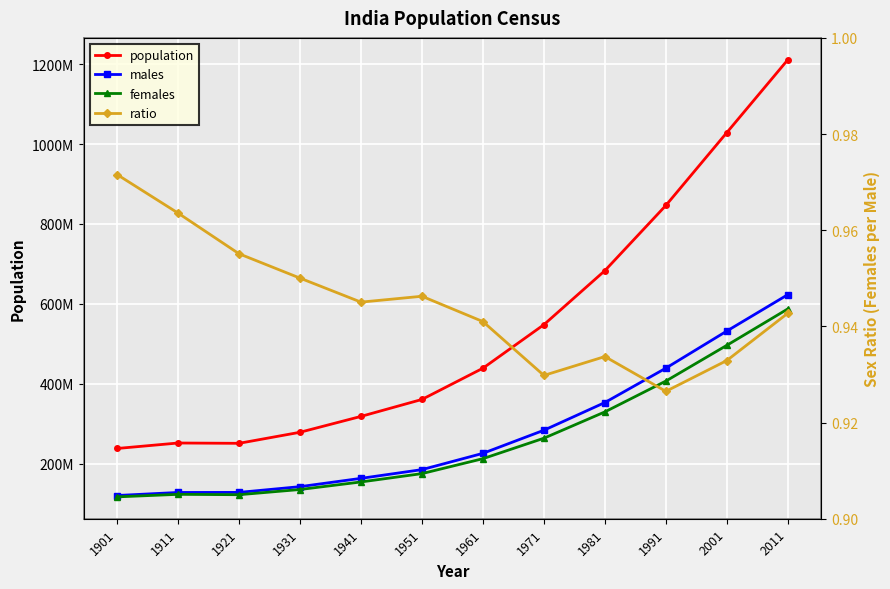

What is the difference between the highest and lowest values at 2011?

1210854976.1